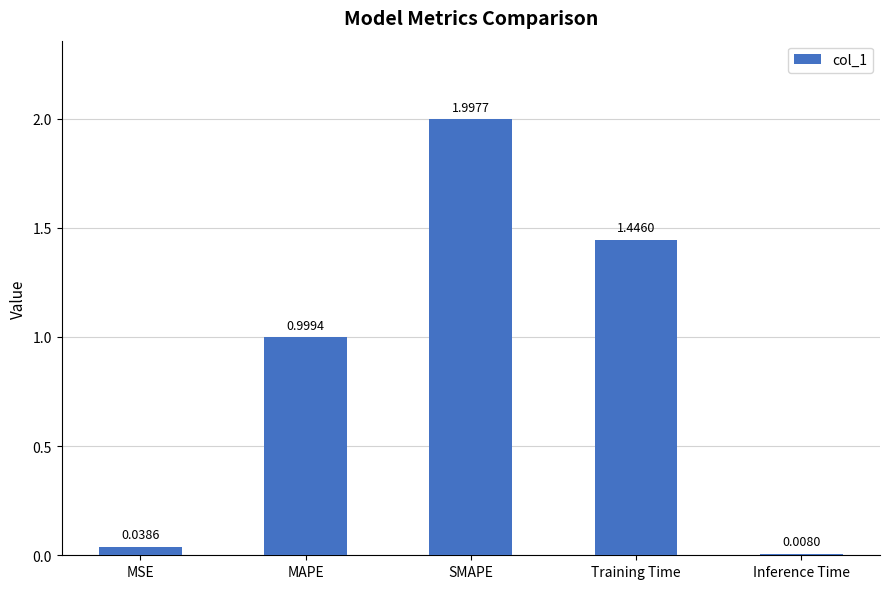

How many categories are shown in the chart?

5